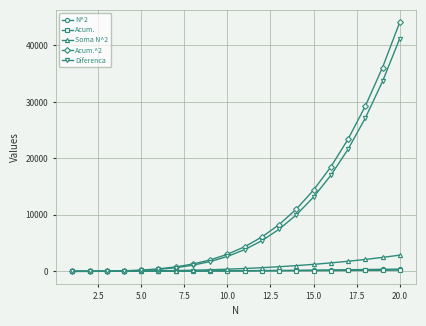

Which series has the widest spread of values?

Acum.^2